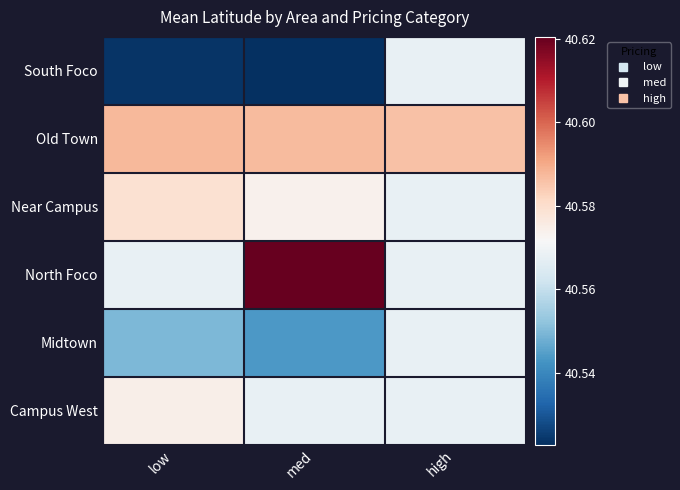

Rank the series at med from lowest to highest value.

South Foco, Midtown, Campus West, Near Campus, Old Town, North Foco